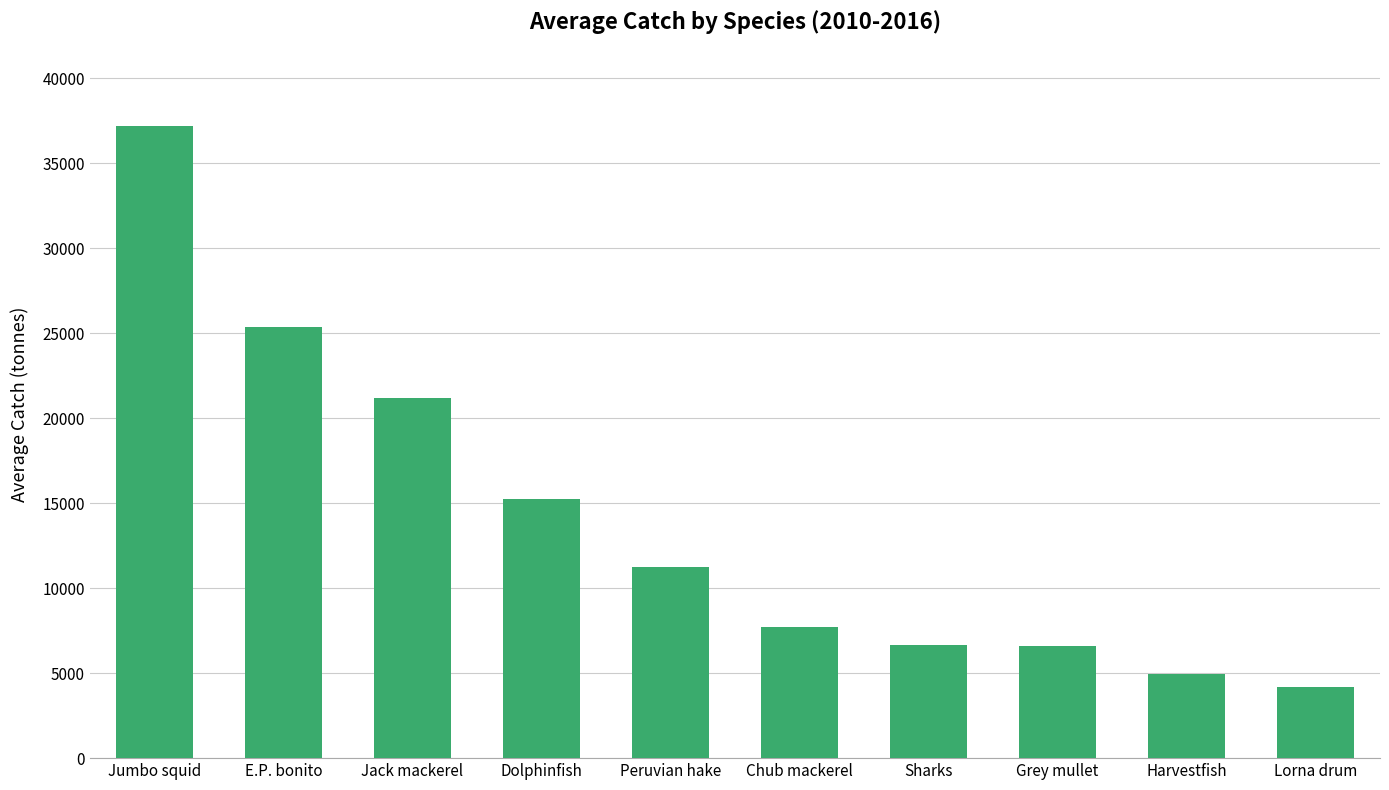

What position from the left is Jumbo squid?

1